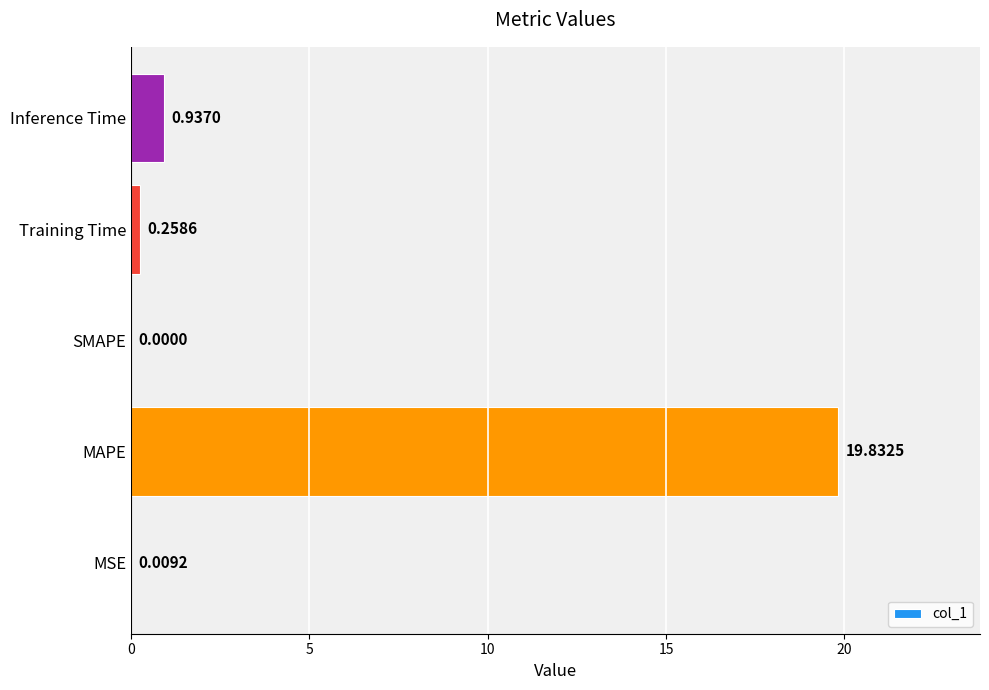

What is the greatest value displayed?

19.8